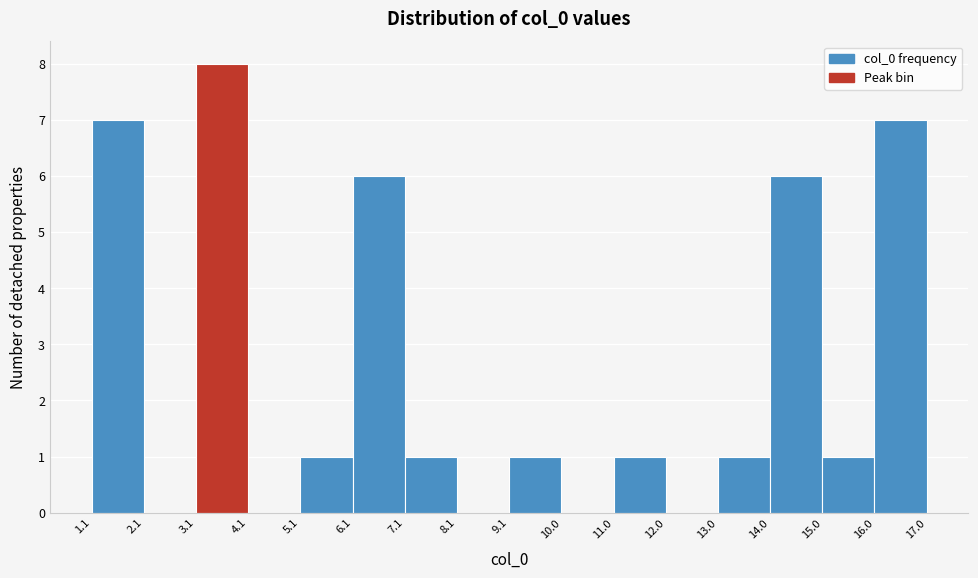

Reading left to right, list every bar in this chart as the range it spans on the x-axis followed by its height. The values are not printed on the chart, so give them approximately, as read against the axis.

1.1 to 2.1: 7
2.1 to 3.1: 0
3.1 to 4.1: 8
4.1 to 5.1: 0
5.1 to 6.1: 1
6.1 to 7.1: 6
7.1 to 8.1: 1
8.1 to 9.1: 0
9.1 to 10.0: 1
10.0 to 11.0: 0
11.0 to 12.0: 1
12.0 to 13.0: 0
13.0 to 14.0: 1
14.0 to 15.0: 6
15.0 to 16.0: 1
16.0 to 17.0: 7